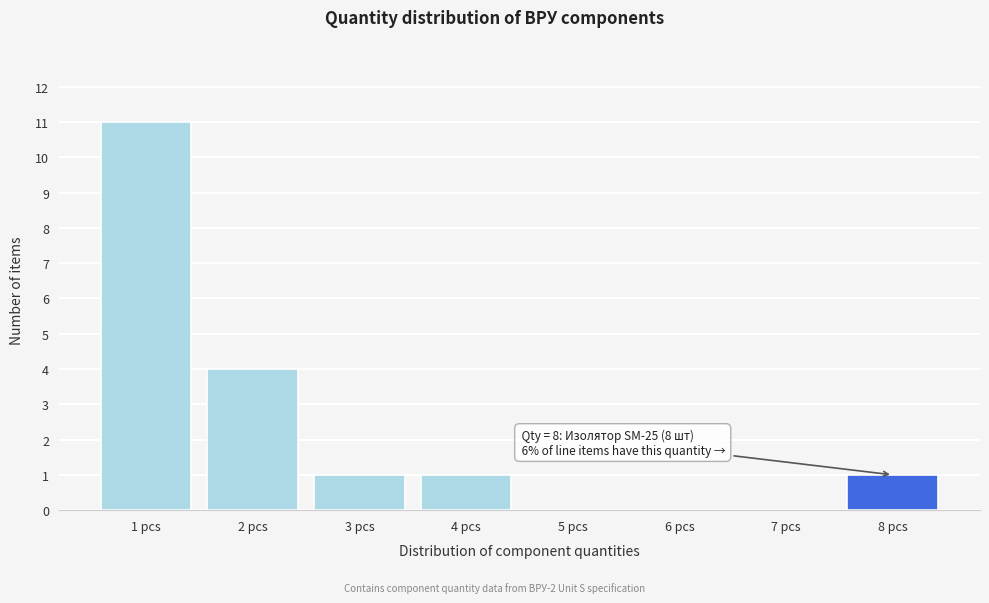

Reading left to right, list all the values displayed in this chart.

1 pcs=11	2 pcs=4	3 pcs=1	4 pcs=1	5 pcs=0	6 pcs=0	7 pcs=0	8 pcs=1